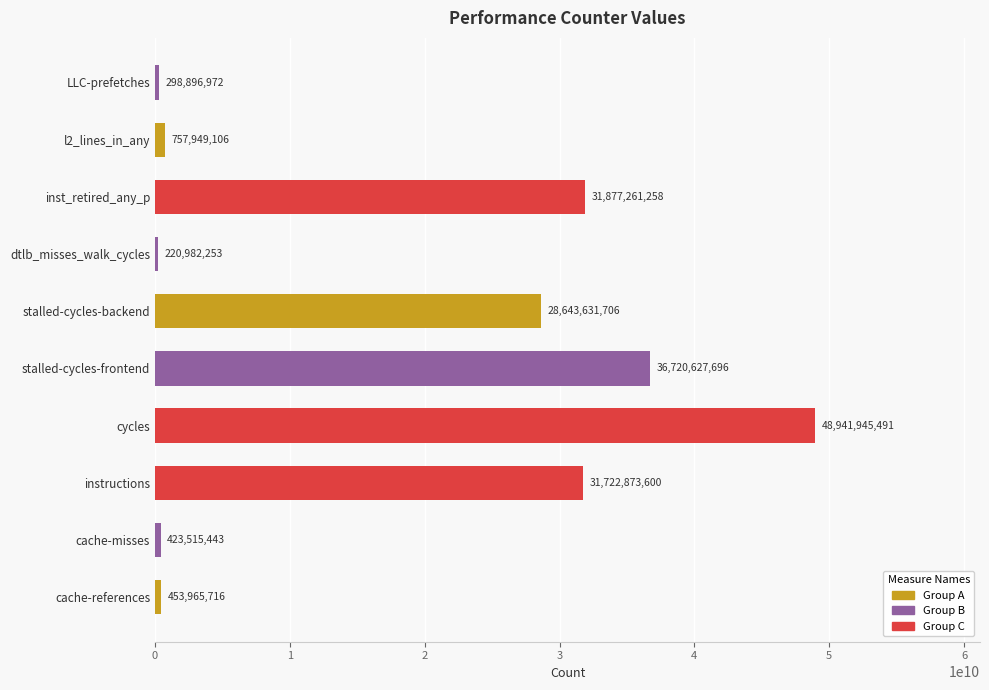

Read the value at stalled-cycles-frontend.

36720627696